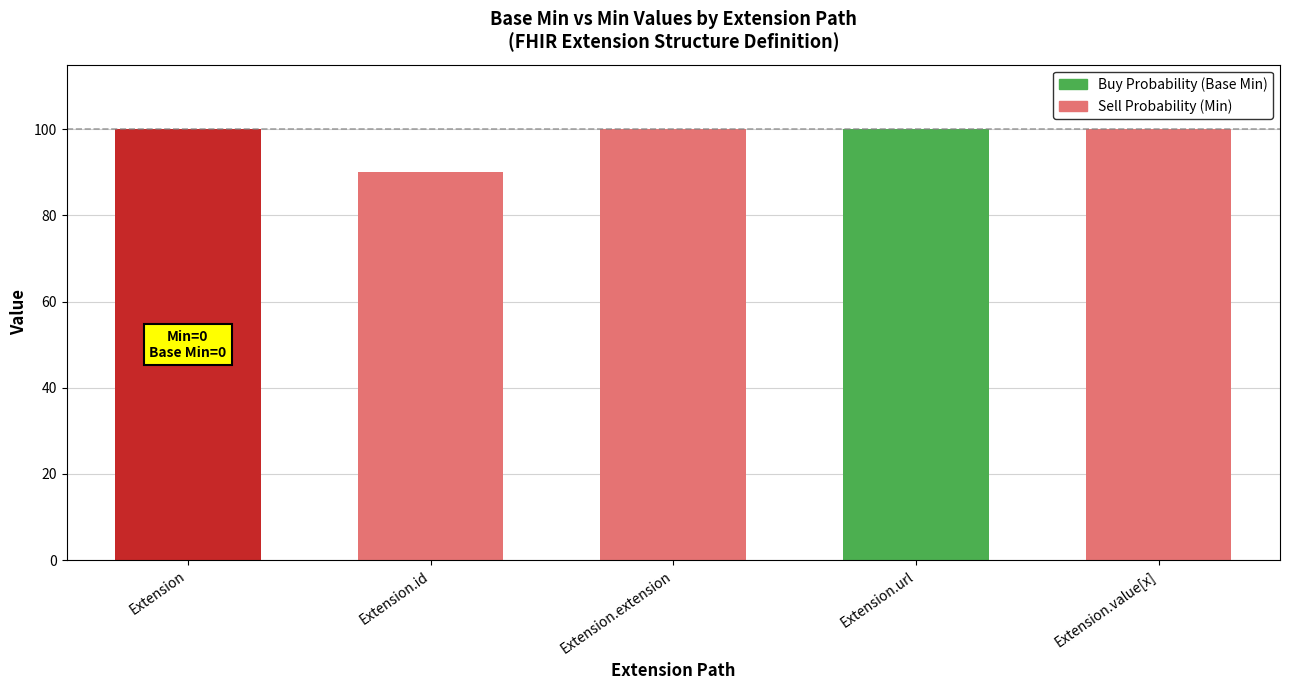

Rank the series at Extension.url from lowest to highest value.

Sell Probability (Min), Buy Probability (Base Min)